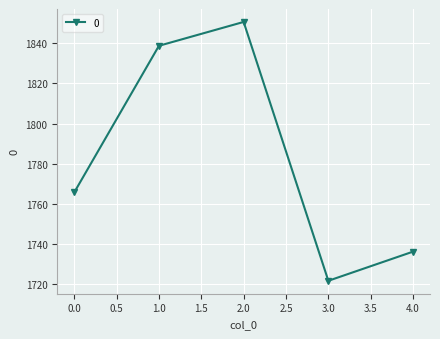

True or false: the data has more than 0 interior local peaks.

True